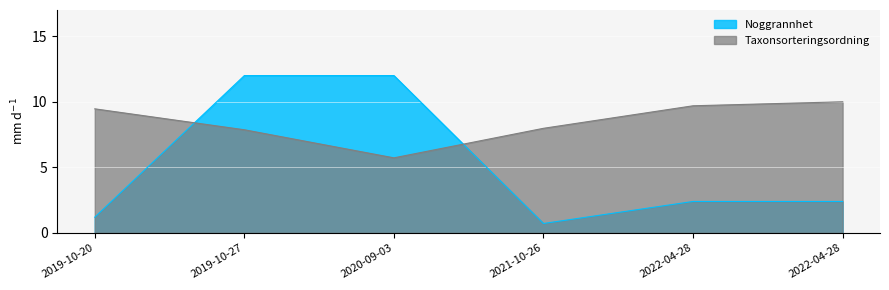

What is the highest value of the Noggrannhet series?

12.0